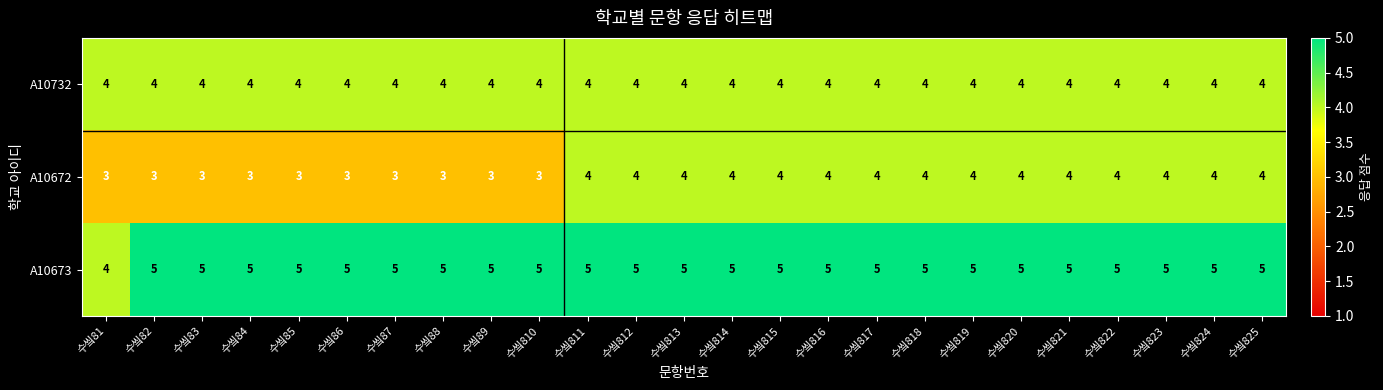

What is the difference between the highest and lowest values at 수앀815?

1